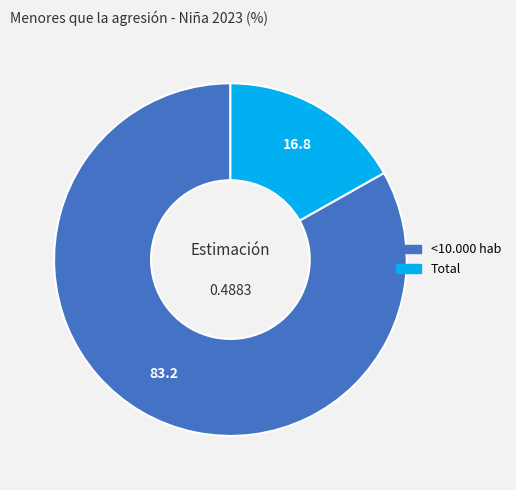

Is there any slice that represents more than half of the pie?

Yes